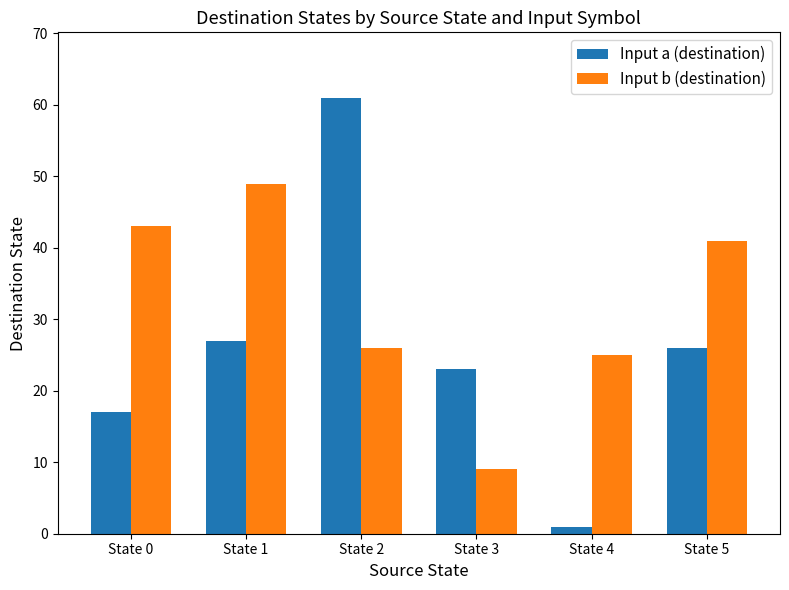

Rank the series by their average value, from lowest to highest.

Input a (destination), Input b (destination)